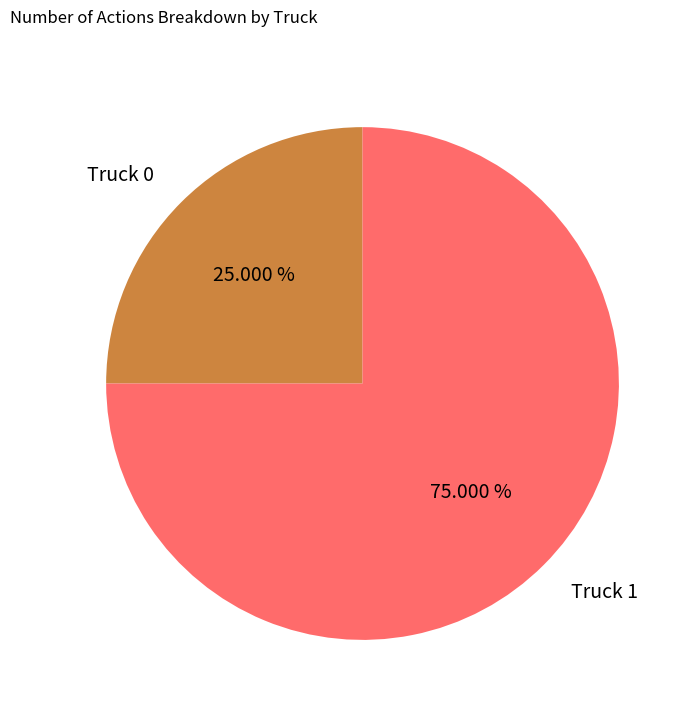

What is the ratio of the value at Truck 0 to the value at Truck 1?

0.3